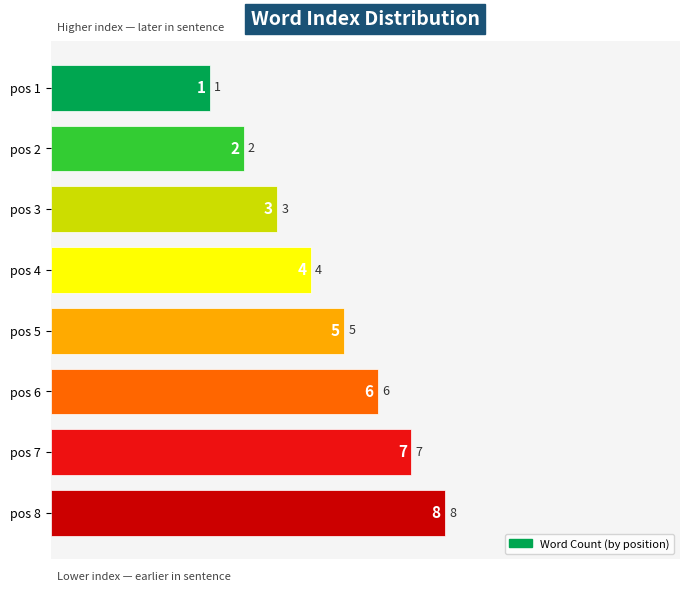

What is the change in value from 7 to 8?

+1